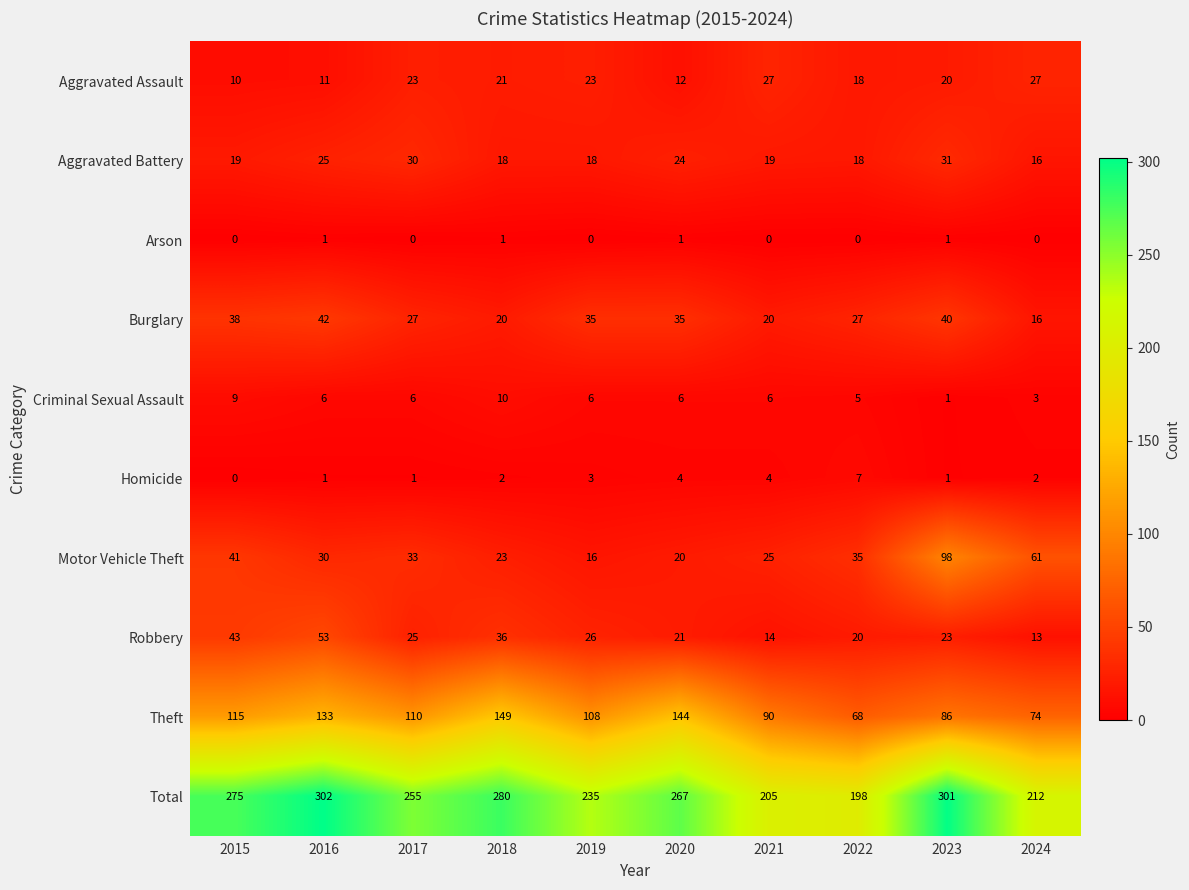

What is the approximate value of Robbery at 2015?

43